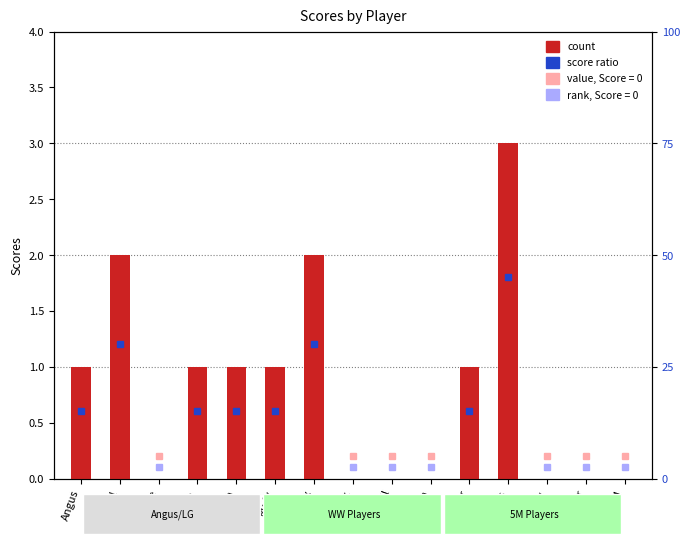

At which label does the data first exceed 1?

Michael